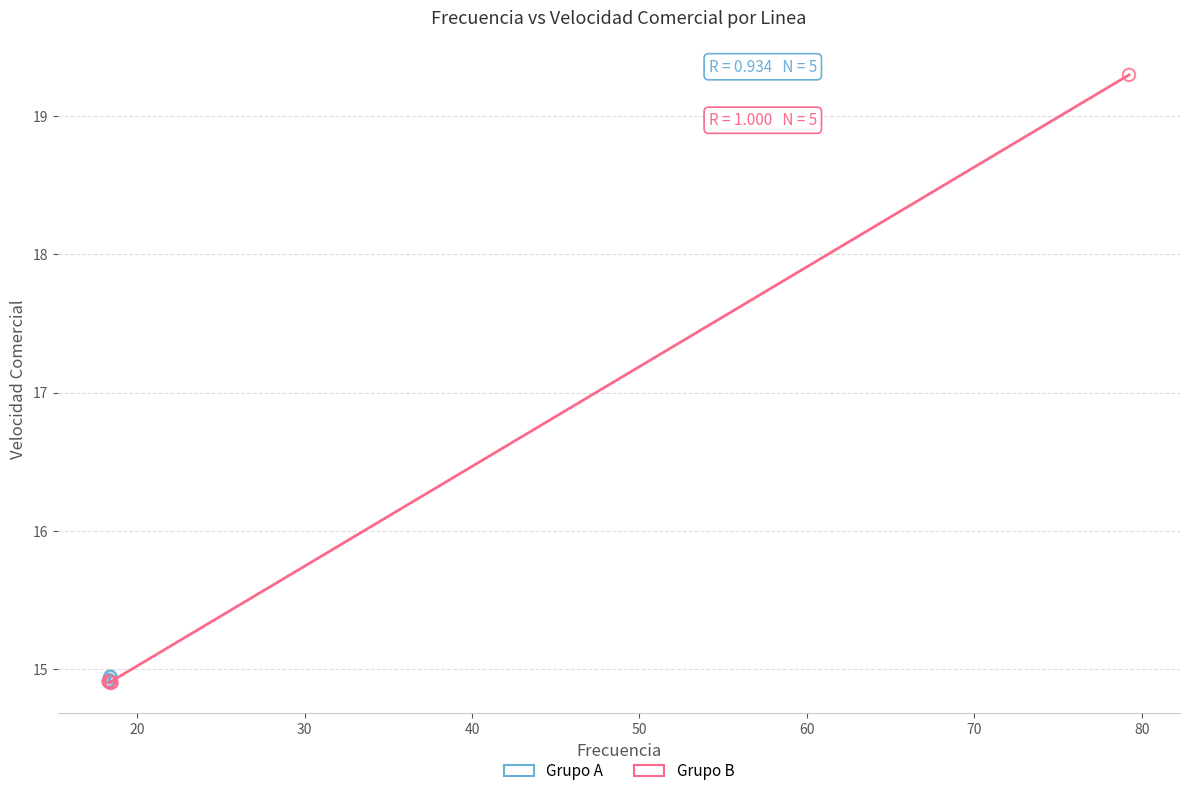

Which series has the widest spread of Y values?

Grupo B